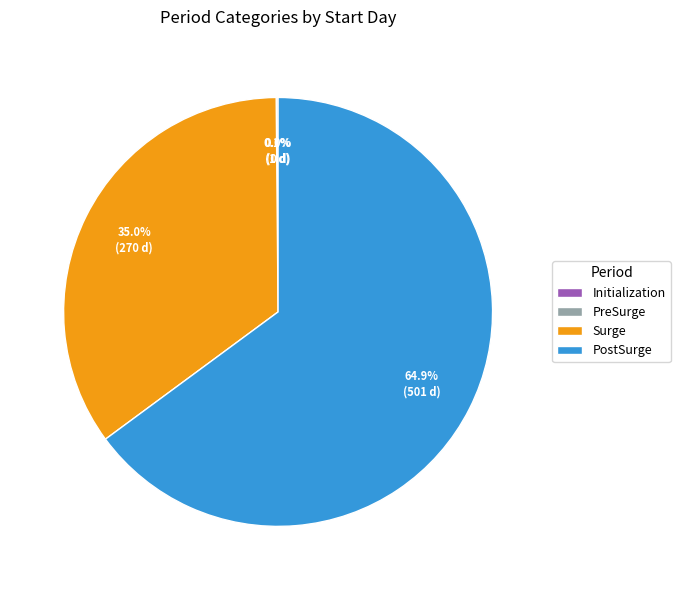

Which category has the biggest portion of the pie?

PostSurge